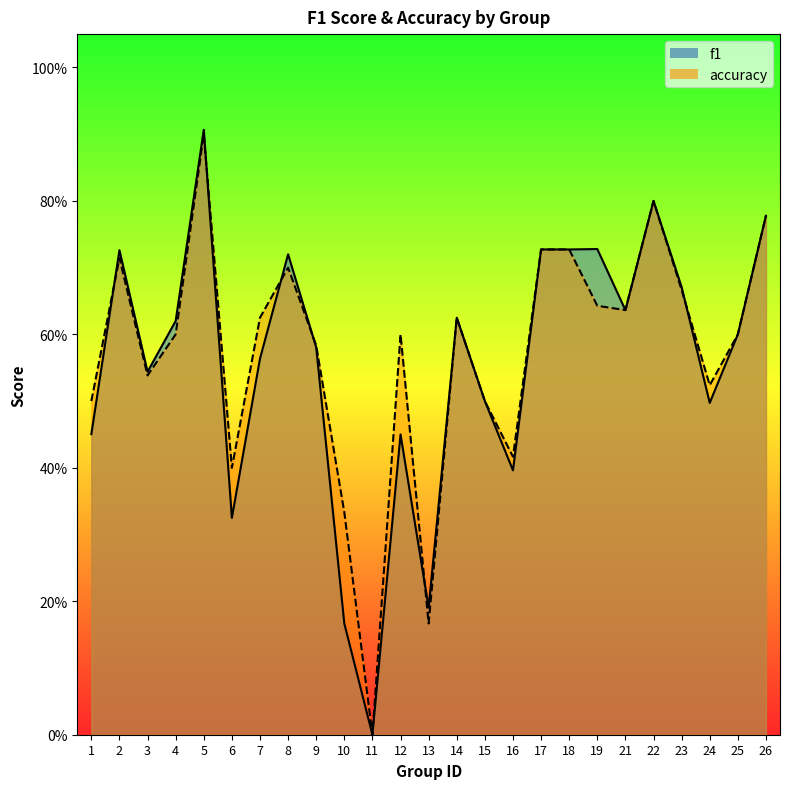

Is the value of f1 at 6 greater than the value of accuracy at 21?

No